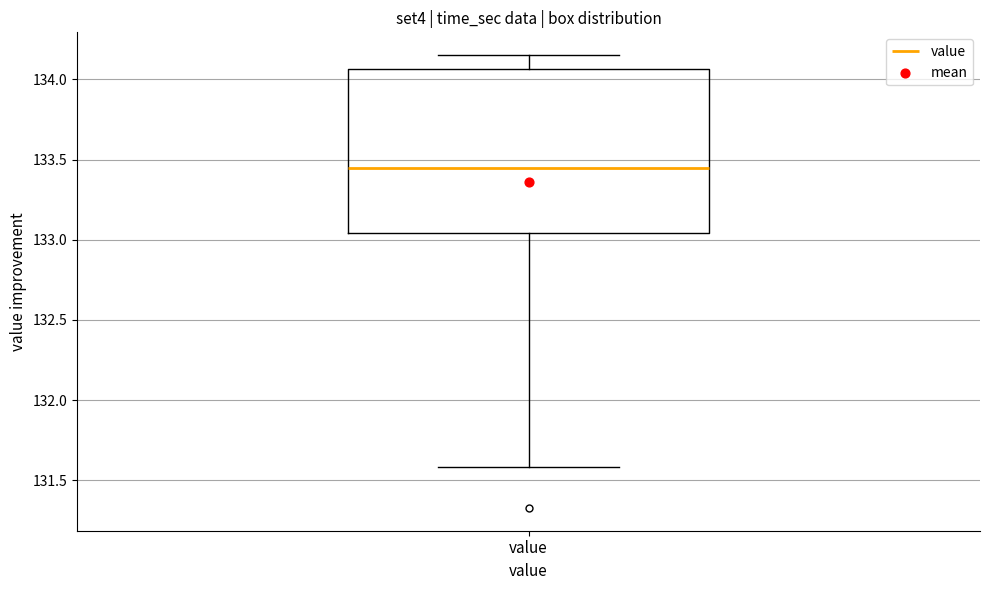

Transcribe this box plot: give where the median line is, the range the box spans, and where the two whiskers end, as read against the y-axis. The values are not printed on the chart, so give them approximately, as read against the axis.

median 133.45, box 133.05 to 134.05, whiskers 131.60 to 134.15